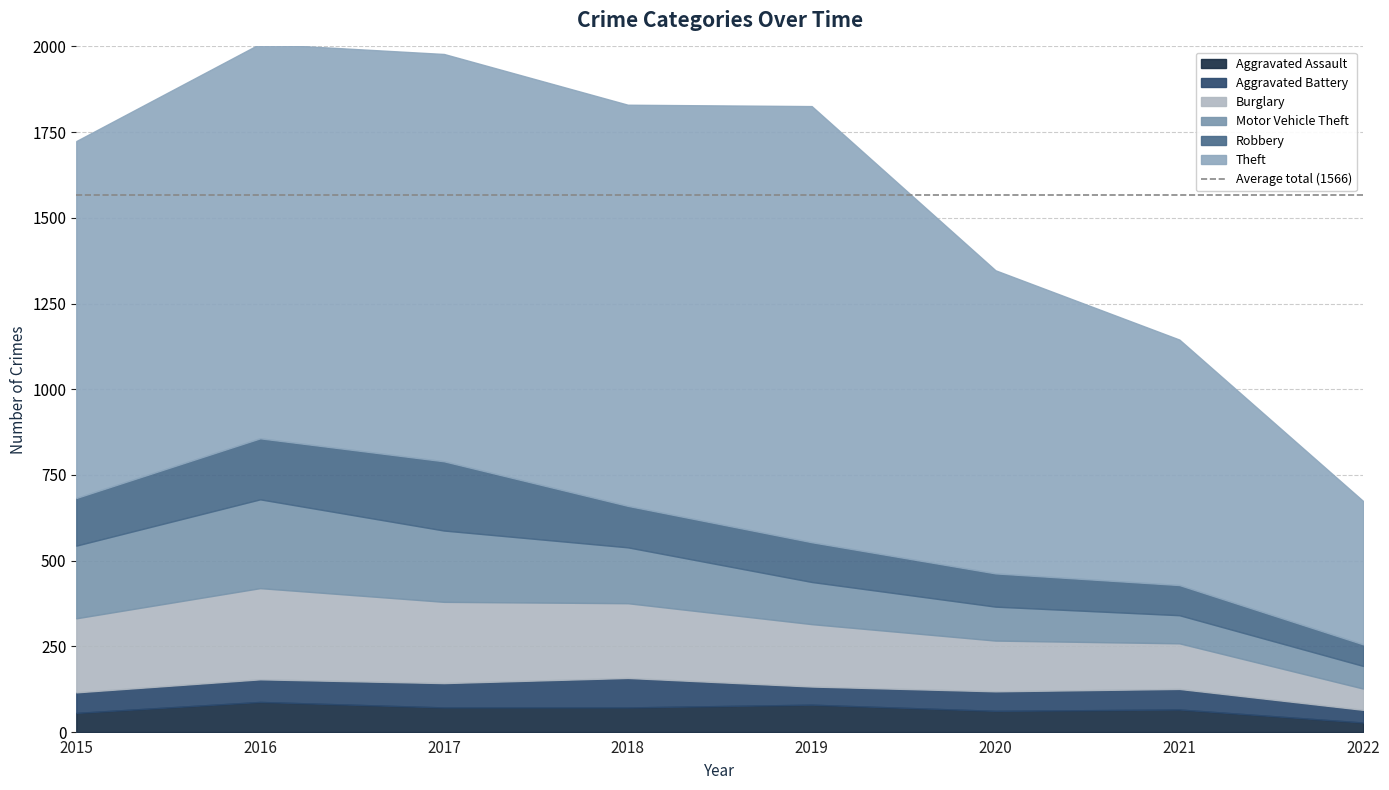

Which series has the largest total across all categories?

Theft